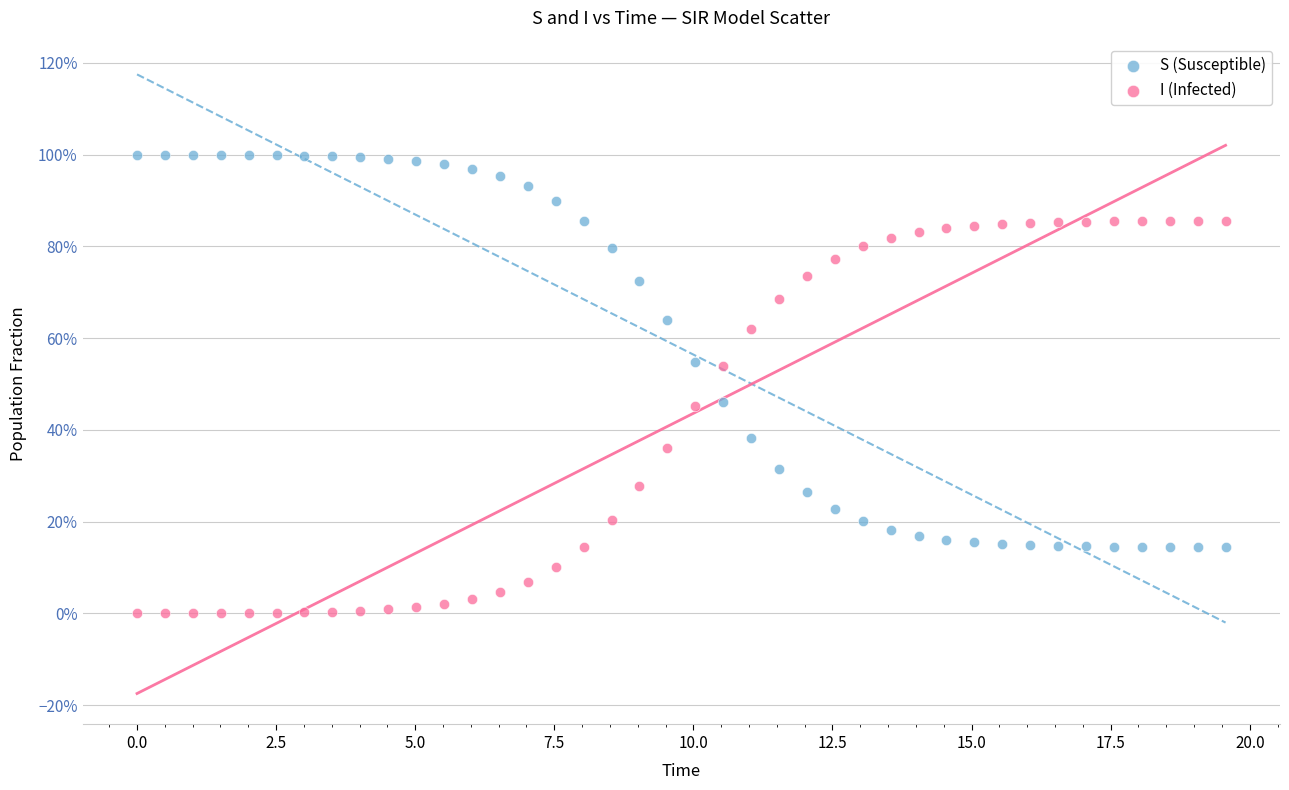

What are all the series names shown in the legend?

S (Susceptible), I (Infected)